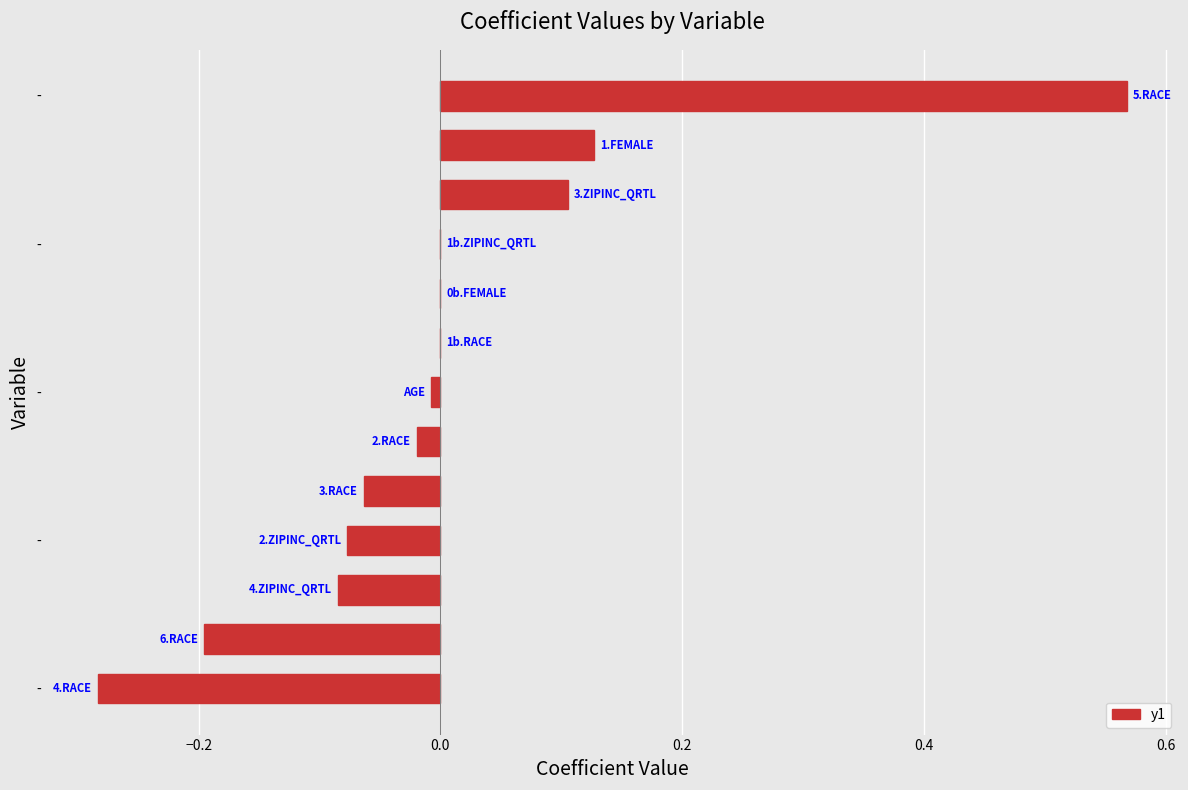

Count the number of categories in the chart.

13